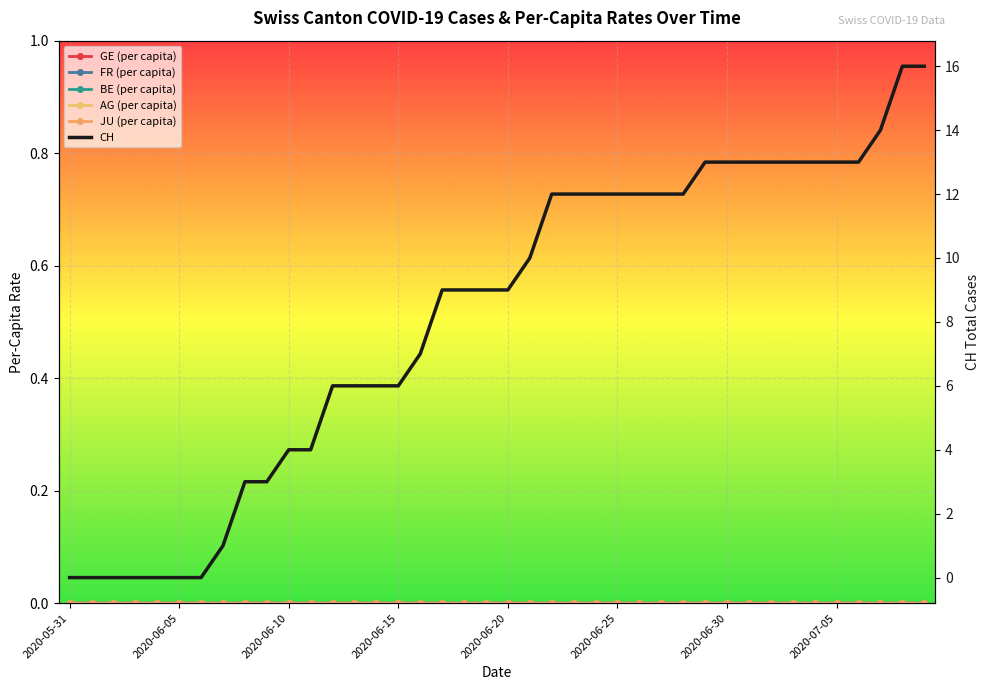

What are all the series names shown in the legend?

GE (per capita), FR (per capita), BE (per capita), AG (per capita), JU (per capita), CH